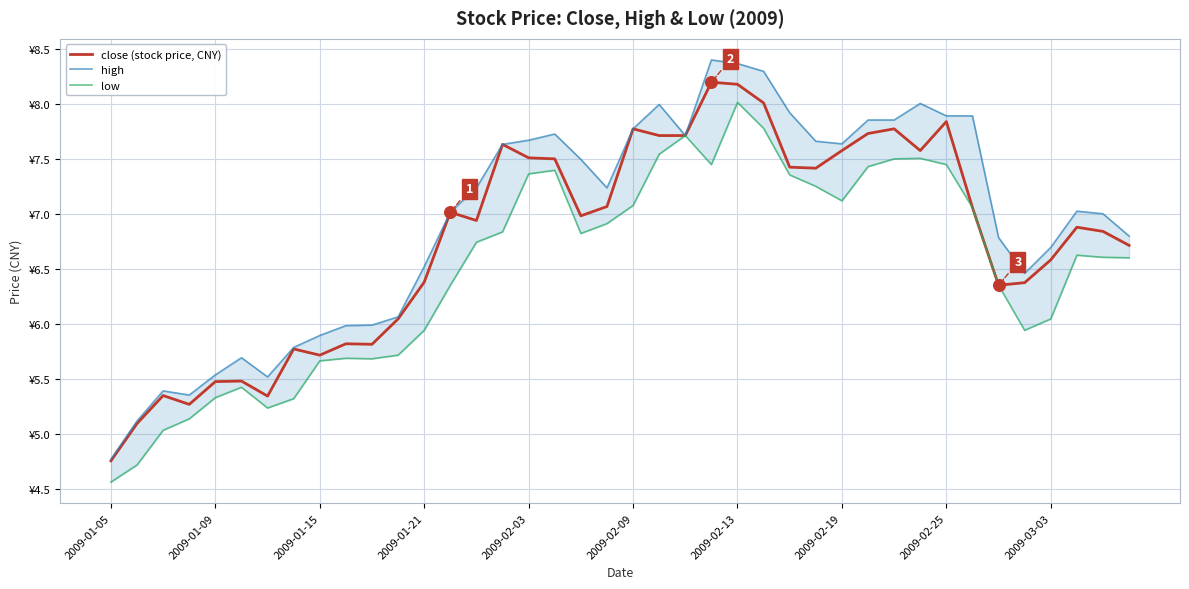

Which series has the widest spread of Y values?

high